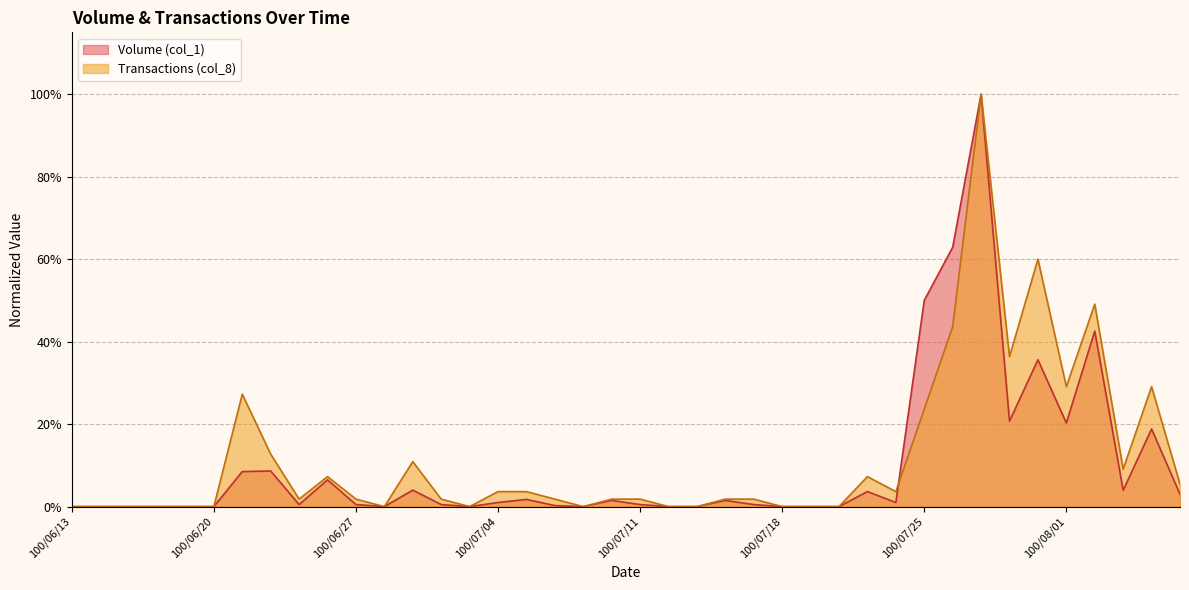

Between 100/07/14 and 100/07/26, which is larger?

100/07/26